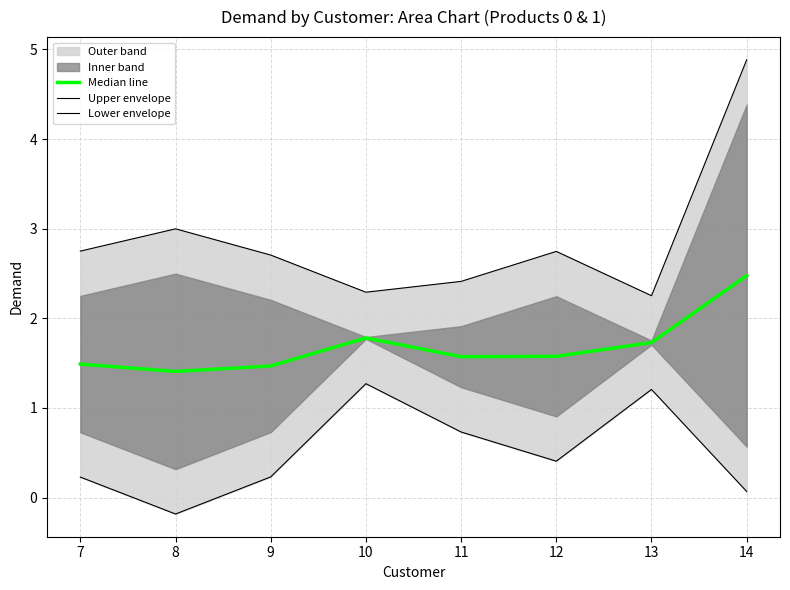

What is the value of the Median line point at the 2nd from the left?

1.4